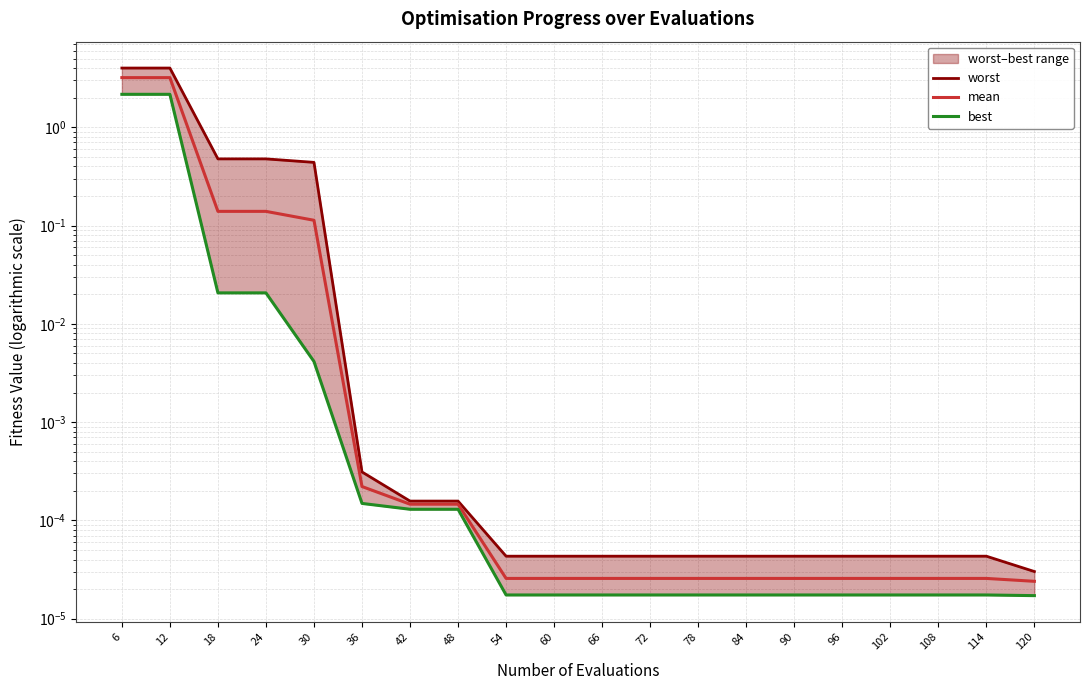

True or false: worst has more than 1 interior local peaks.

False